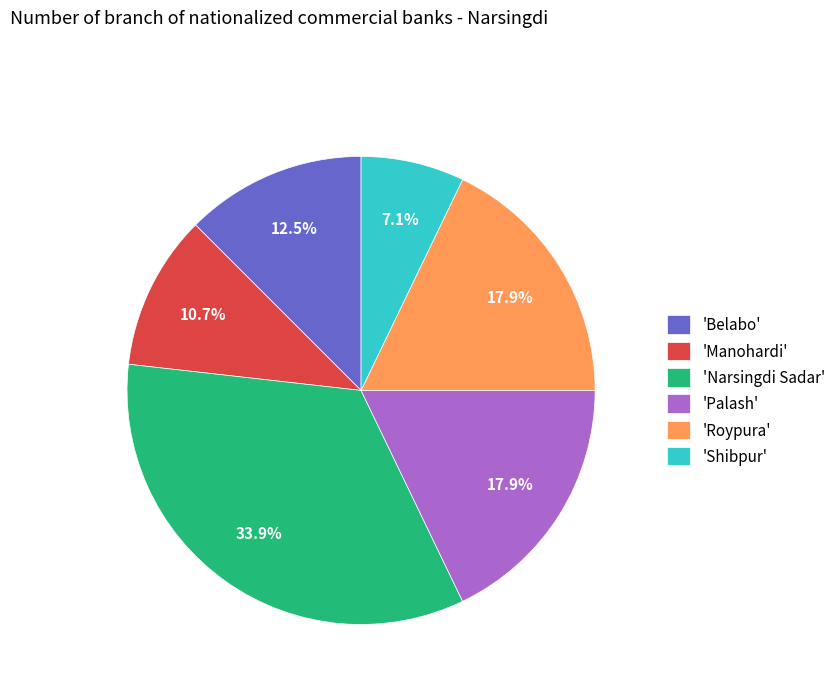

What is the smallest slice in the pie chart?

'Shibpur'